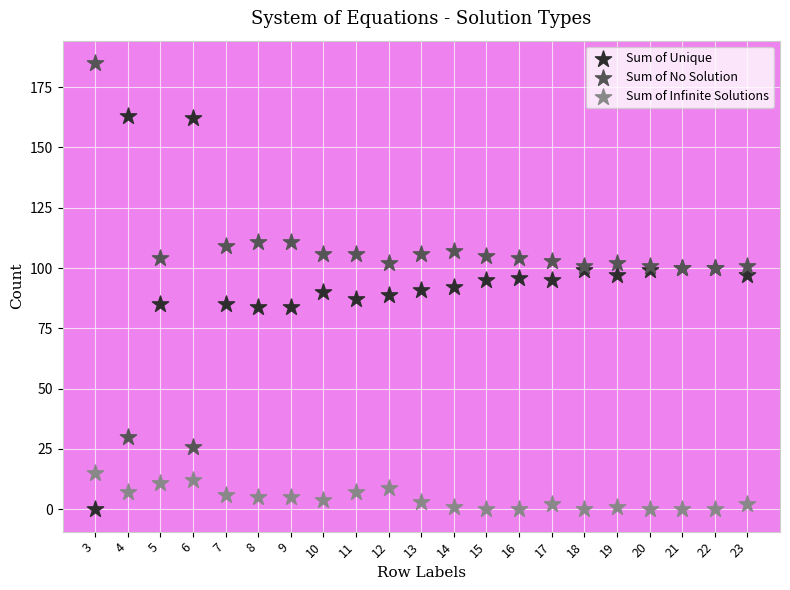

What are all the series names shown in the legend?

Sum of Unique, Sum of No Solution, Sum of Infinite Solutions